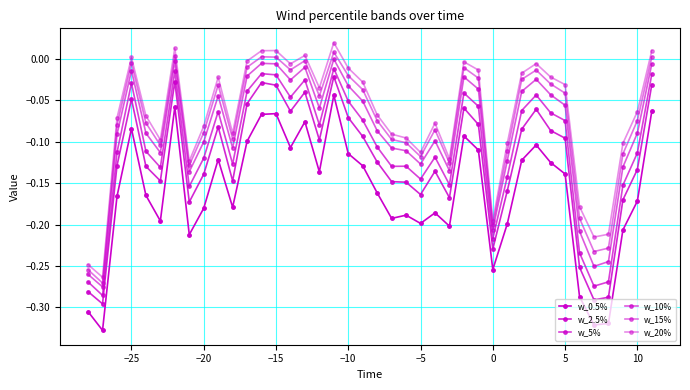

List the series in order of their peak value, highest first.

w_20%, w_15%, w_10%, w_5%, w_2.5%, w_0.5%